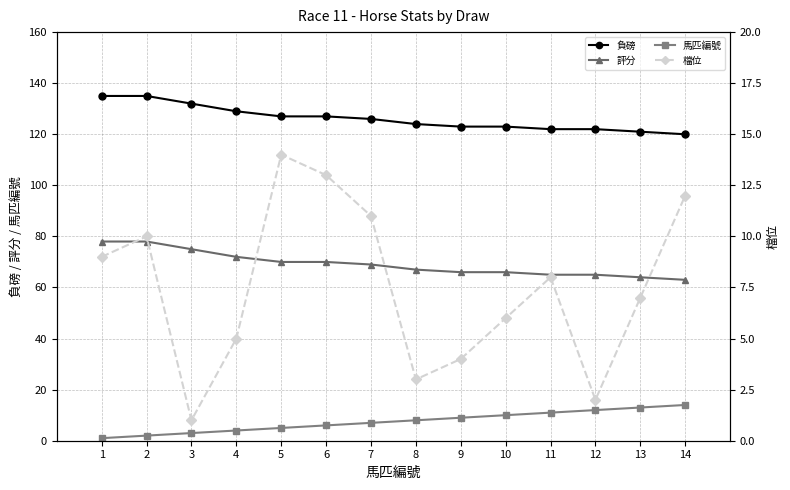

What is the difference between the maximum and second lowest values in the 評分 series?

14